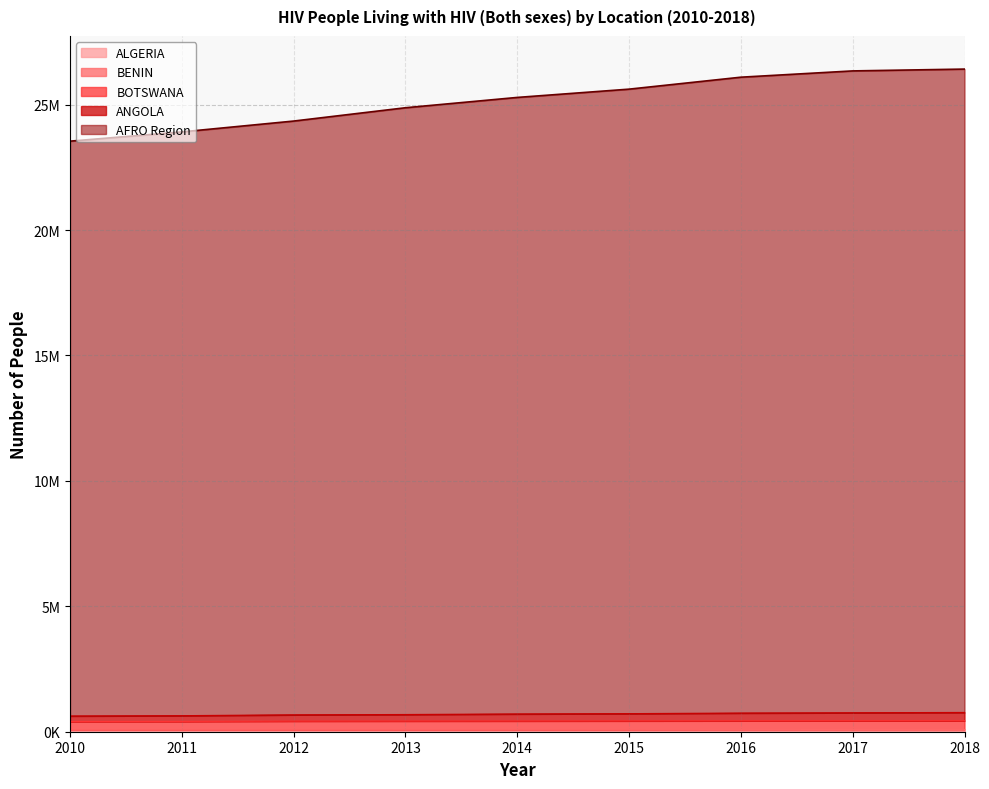

What is the minimum value for ALGERIA?

7100